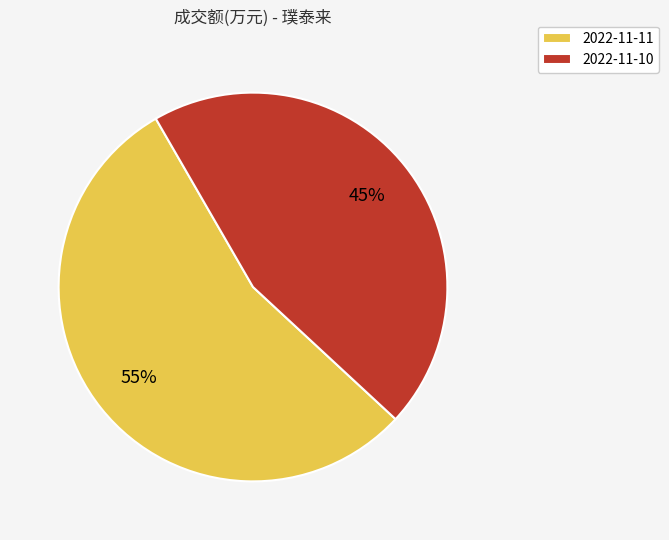

To the nearest percent, what percentage of the pie is 2022-11-11?

55%